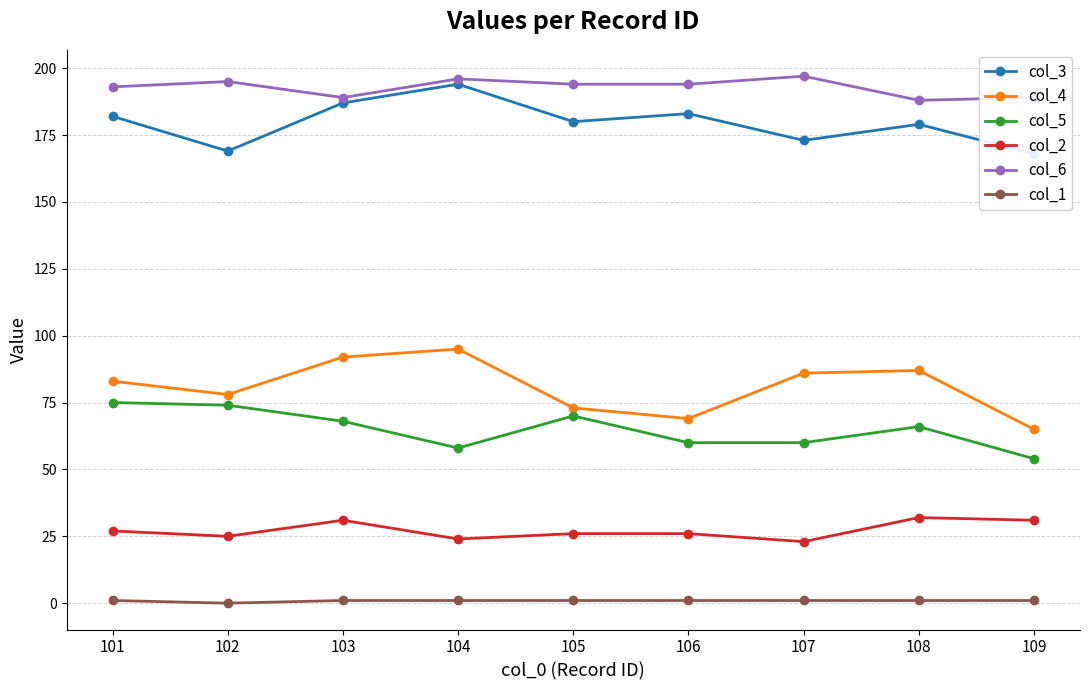

List the labels in order of col_3 value, largest first.

104, 103, 106, 101, 105, 108, 107, 102, 109